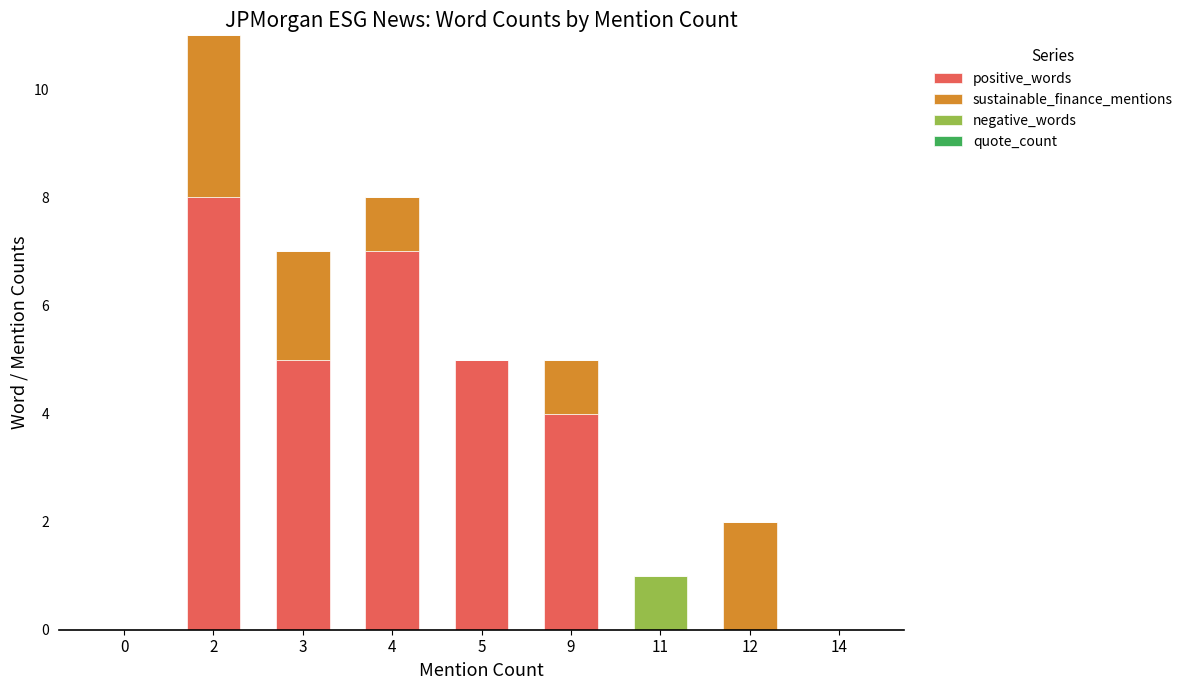

The positive_words series shows 8 at 2. True or false?

True